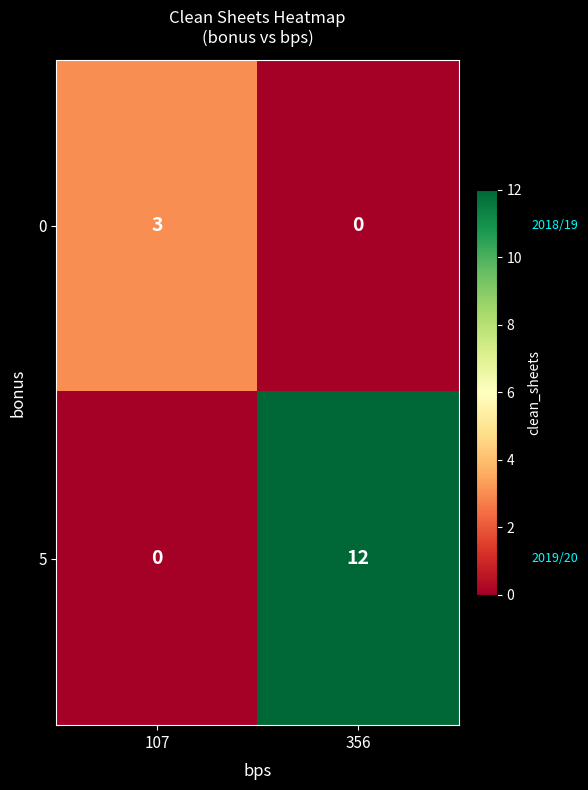

What is the sum of all 5 values?

12